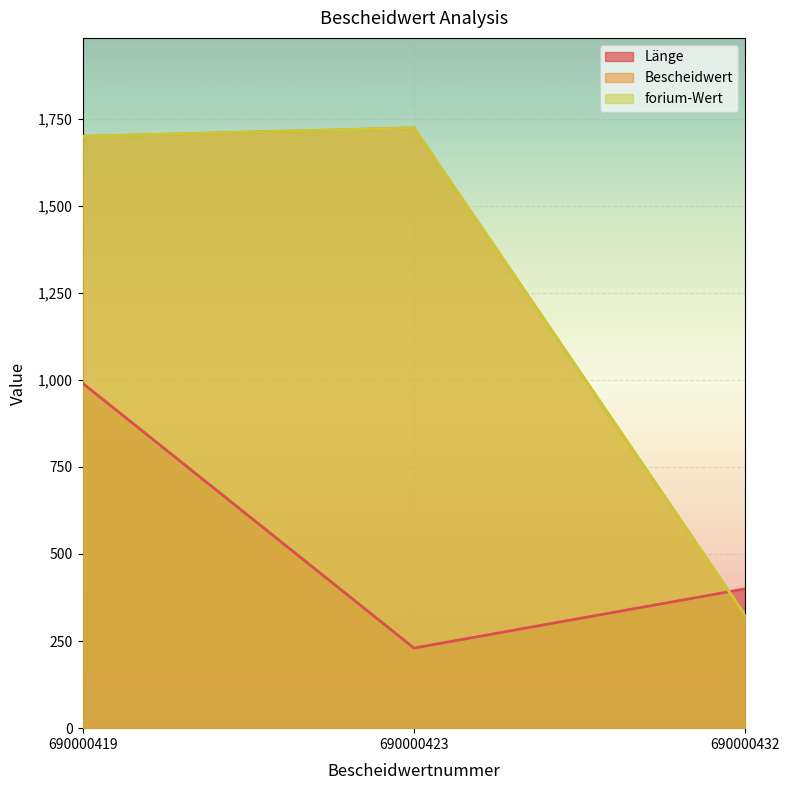

Rank the categories by forium-Wert value from lowest to highest.

690000432, 690000419, 690000423